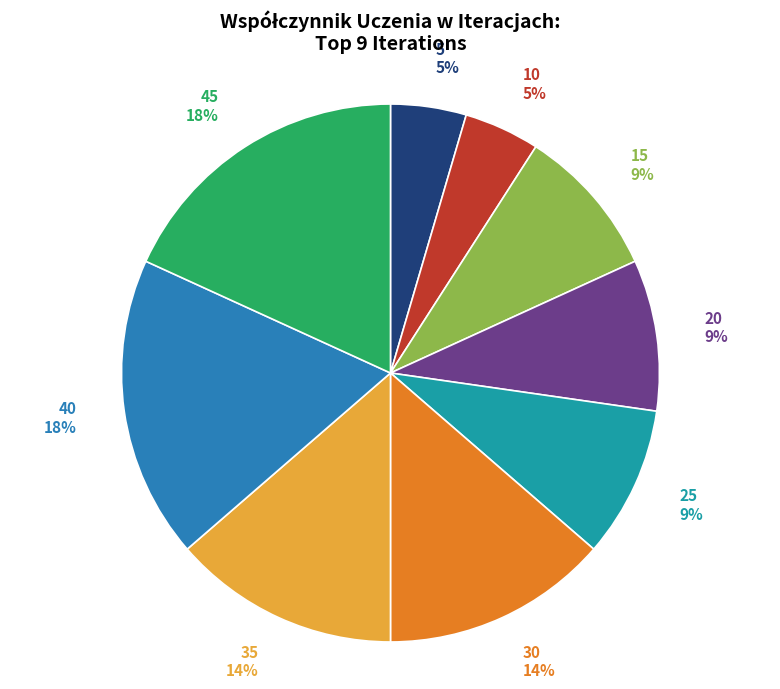

To the nearest percent, what is the difference between the 25 and 45 slice percentages?

9%